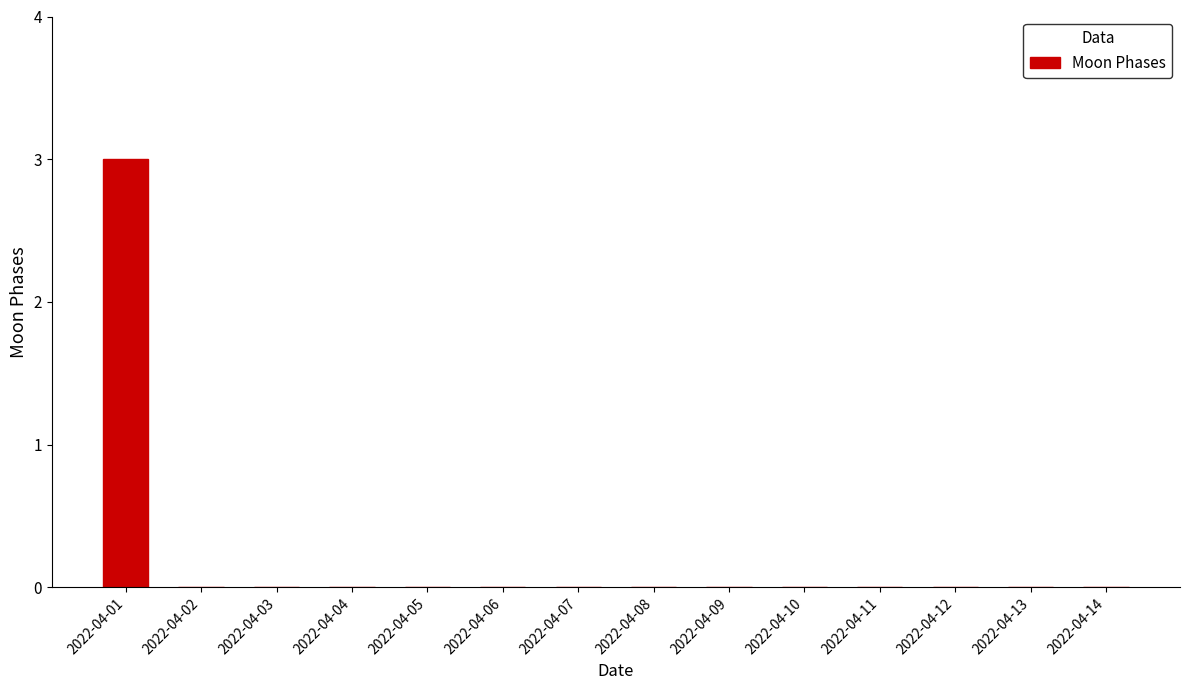

What is the change in value from 2022-04-01 to 2022-04-14?

-3